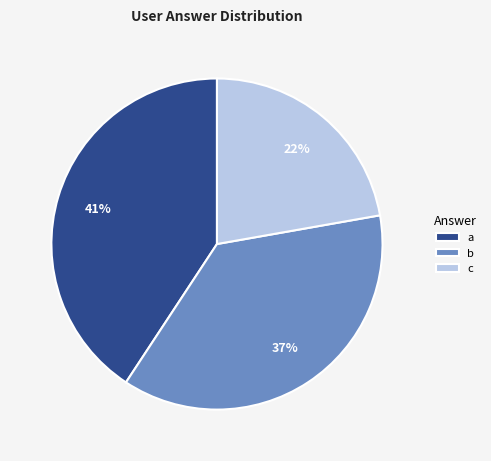

The c slice represents 22% of the pie. True or false?

True